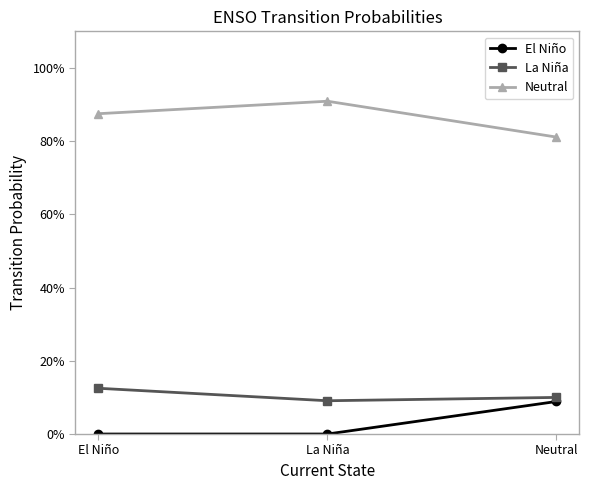

At which label does La Niña reach its peak?

El Niño